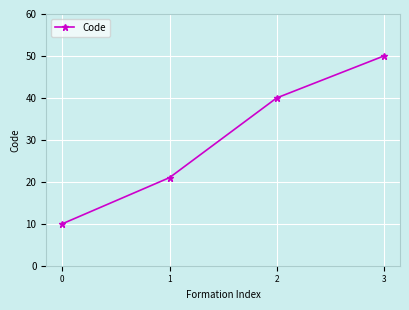

What is the difference between the maximum and minimum values?

40